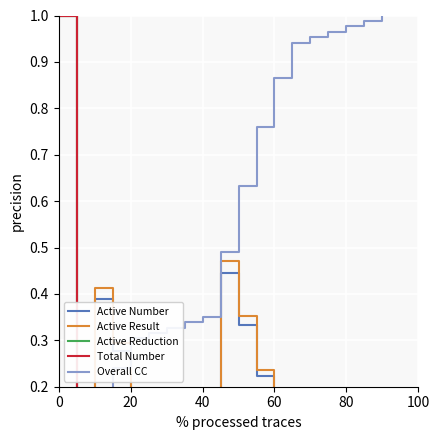

What is the maximum value for Overall CC?

1.0